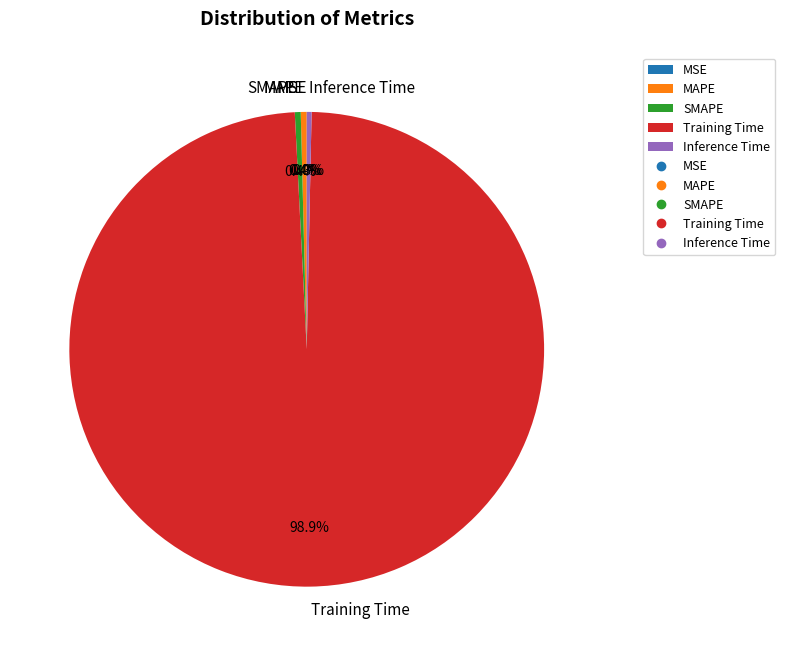

Is there a majority slice in this chart?

Yes